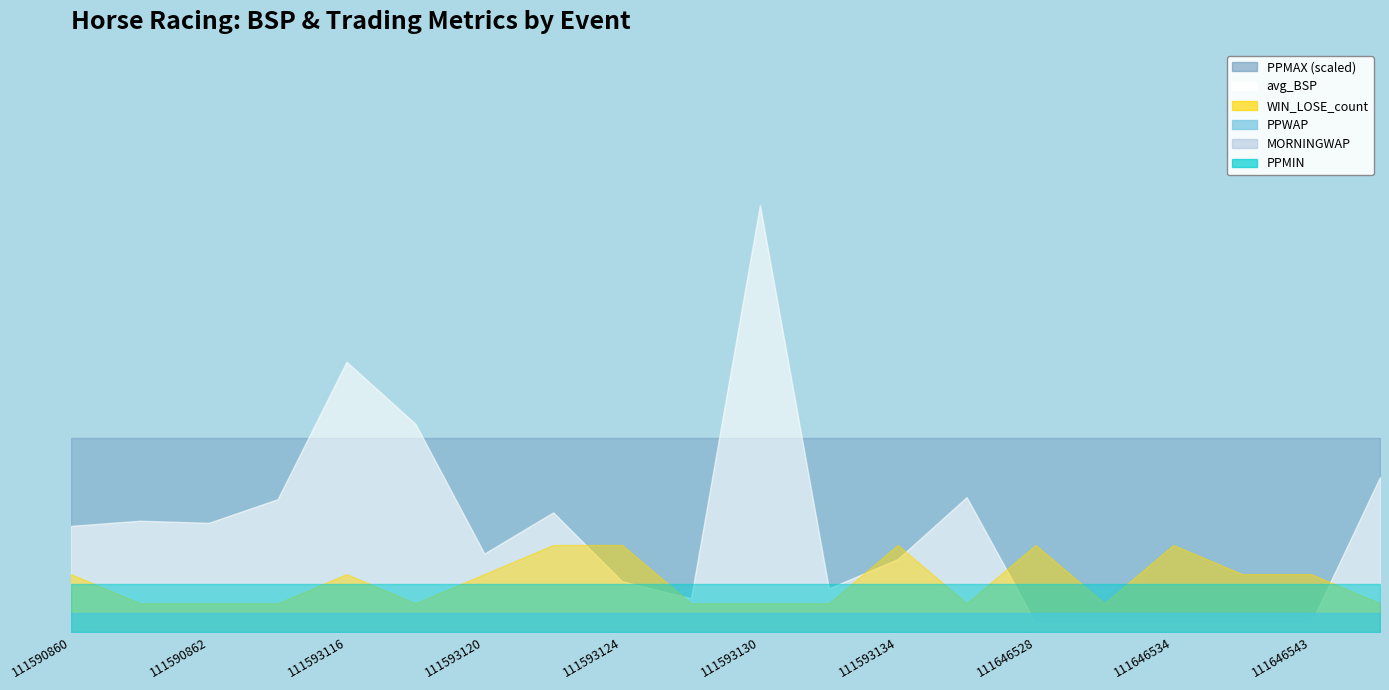

Does the chart have visible grid lines?

No